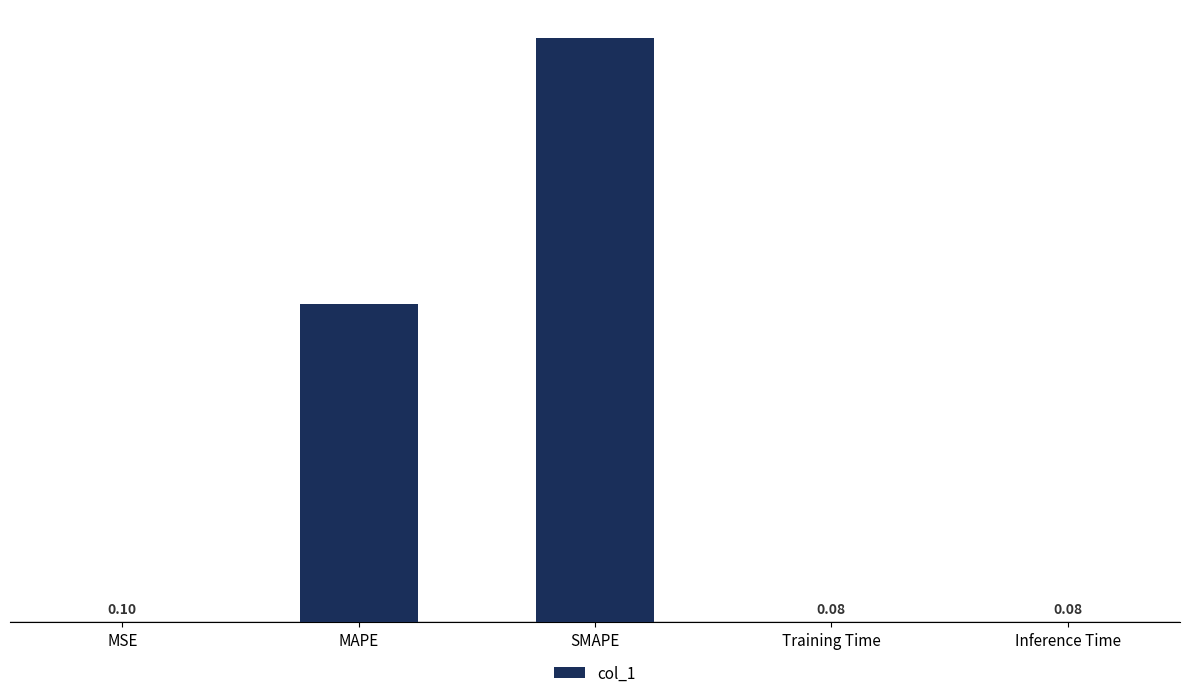

Are the bars grouped side by side (vs. stacked)?

No